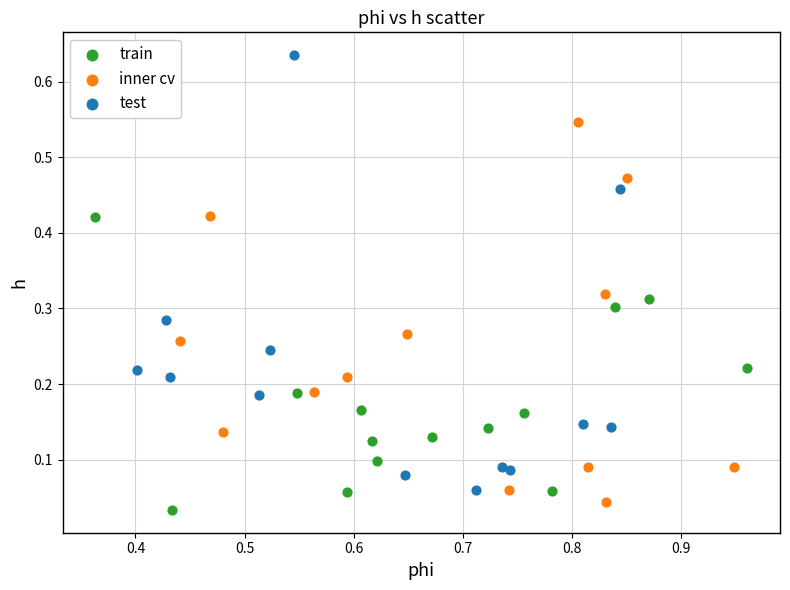

Which series has the largest Y range (max minus min)?

test